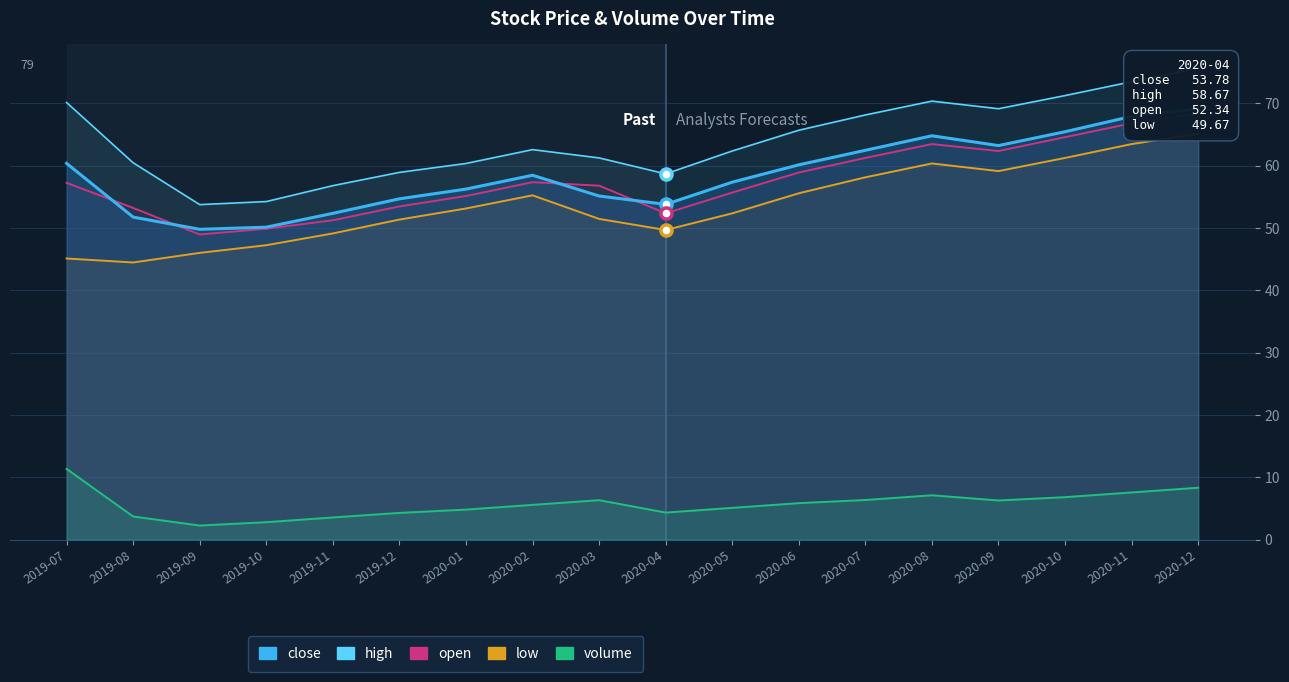

List the labels in order of value, largest first.

2019-07, 2020-12, 2020-11, 2020-08, 2020-10, 2020-07, 2020-03, 2020-09, 2020-06, 2020-02, 2020-05, 2020-01, 2020-04, 2019-12, 2019-08, 2019-11, 2019-10, 2019-09